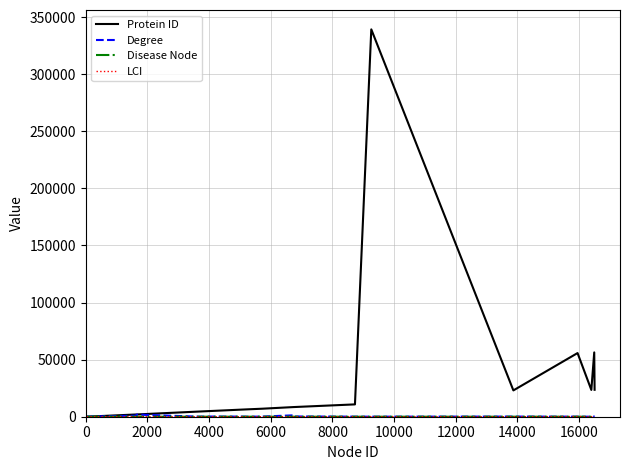

What is the maximum value for Protein ID?

339229